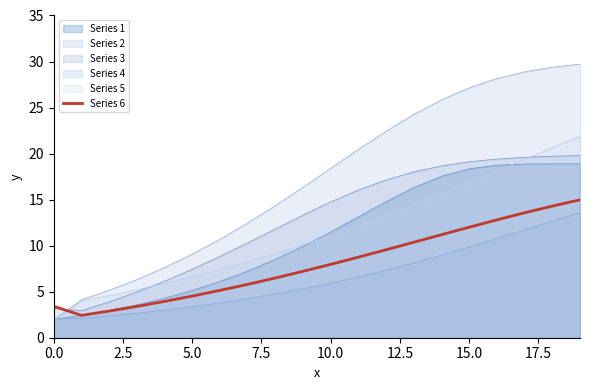

What is the sum of all values?

160.7